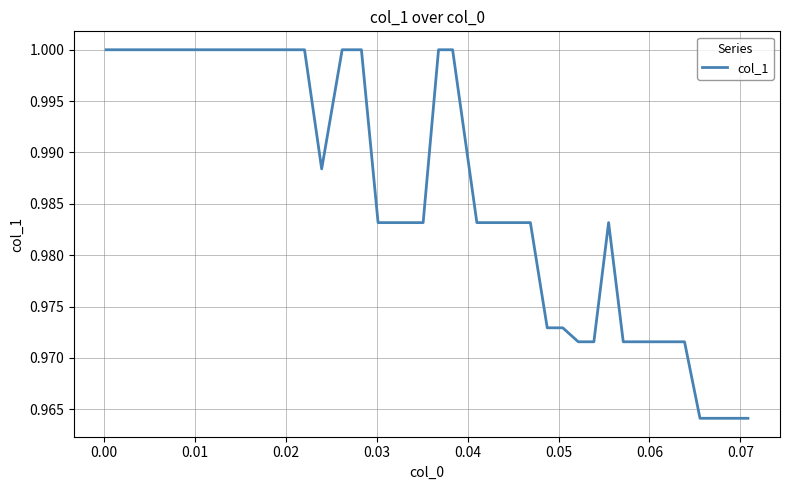

Count the number of categories in the chart.

40